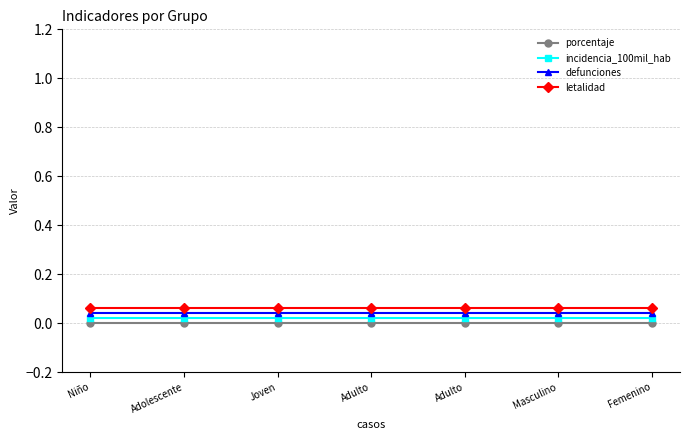

Reading left to right, transcribe all the data shown in this chart.

porcentaje: 0.0	0.0	0.0	0.0	0.0	0.0	0.0
incidencia_100mil_hab: 0.0	0.0	0.0	0.0	0.0	0.0	0.0
defunciones: 0.0	0.0	0.0	0.0	0.0	0.0	0.0
letalidad: 0.1	0.1	0.1	0.1	0.1	0.1	0.1